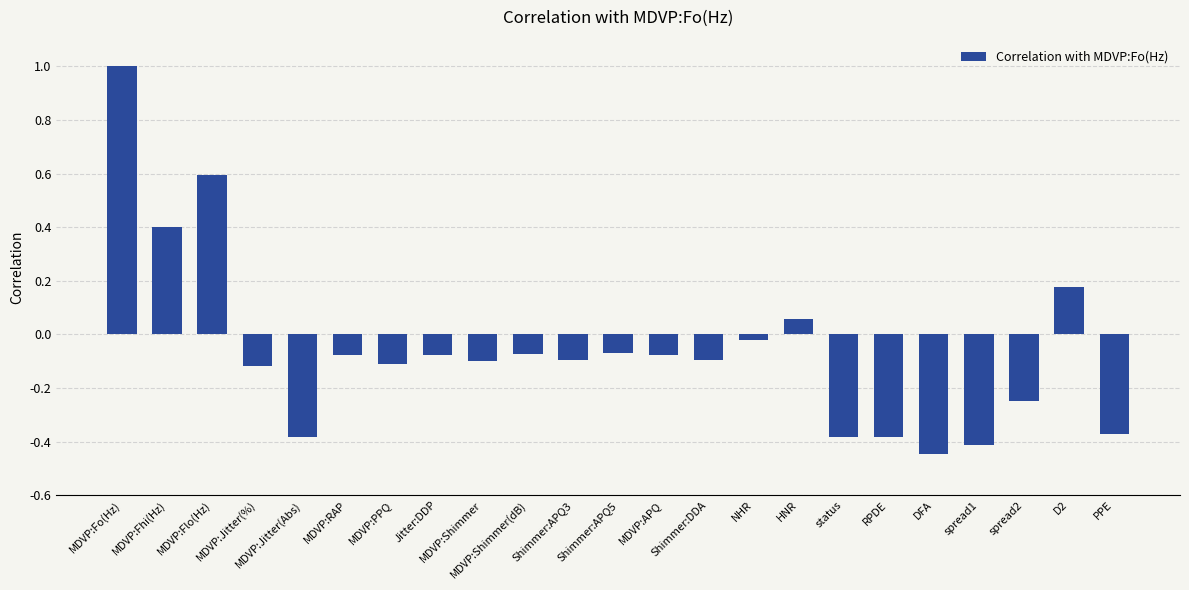

How many values are above zero?

5